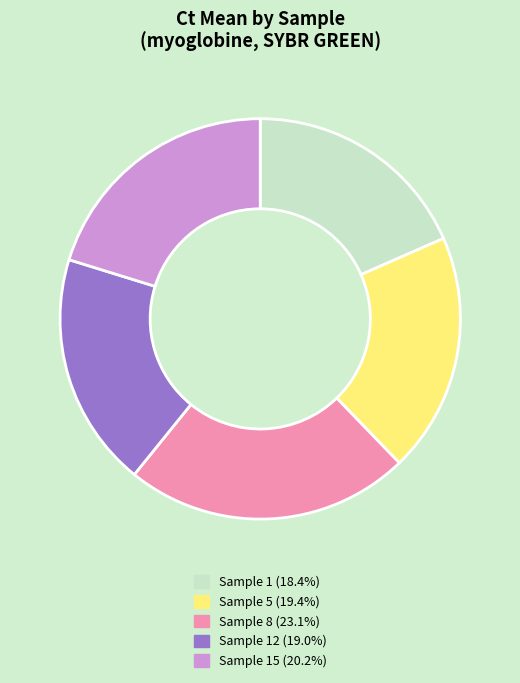

Does any single category account for the majority?

No